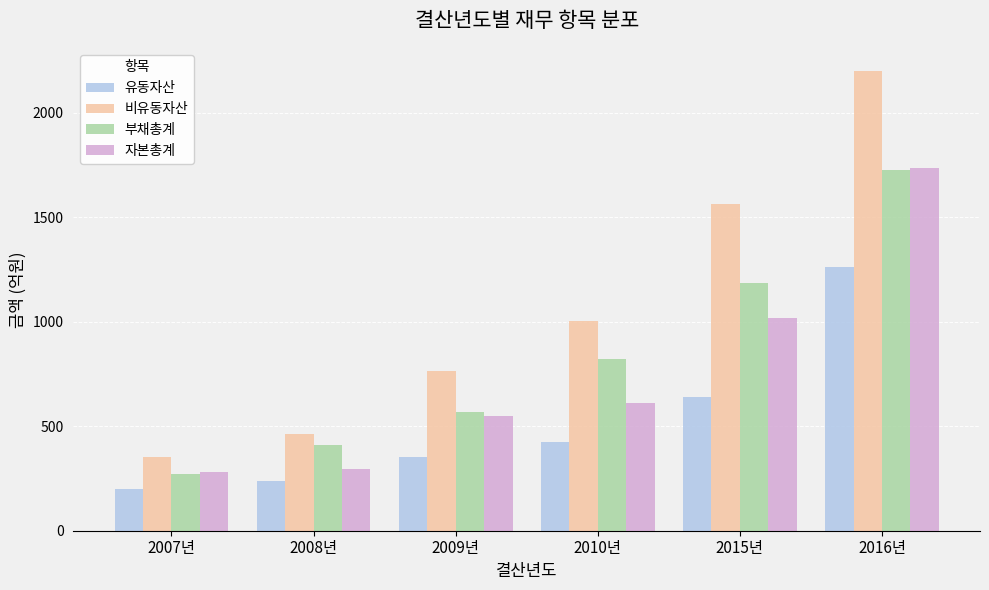

Rank the categories by 부채총계 value from highest to lowest.

2016년, 2015년, 2010년, 2009년, 2008년, 2007년